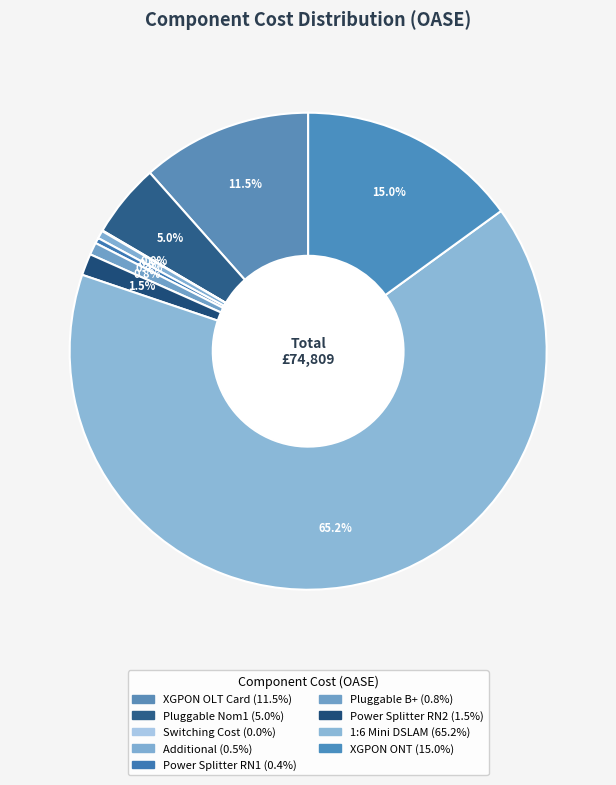

To the nearest percent, what is the combined percentage of Power Splitter RN2 and 1:6 Mini DSLAM?

67%